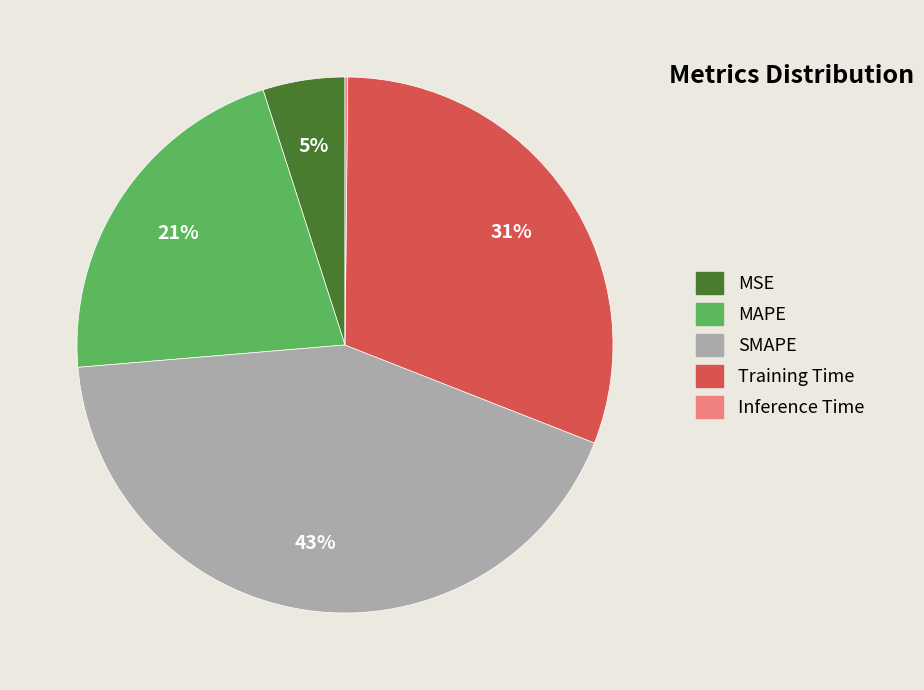

Between SMAPE and MSE, which is larger?

SMAPE